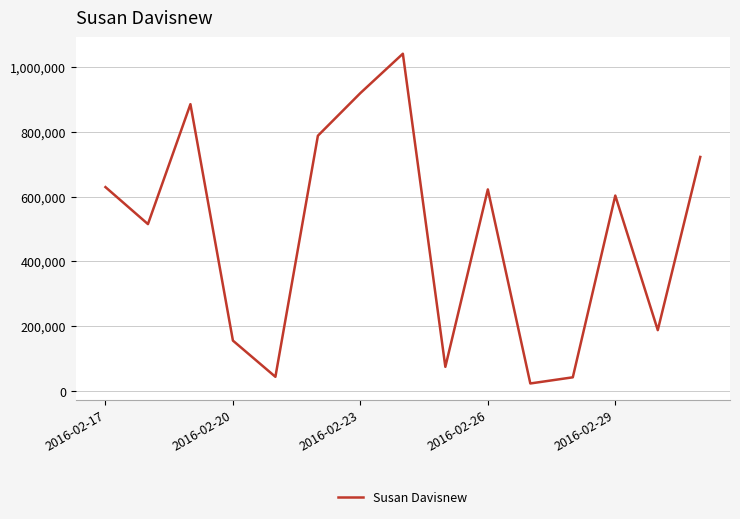

What is the difference between the maximum and minimum values?

1016850